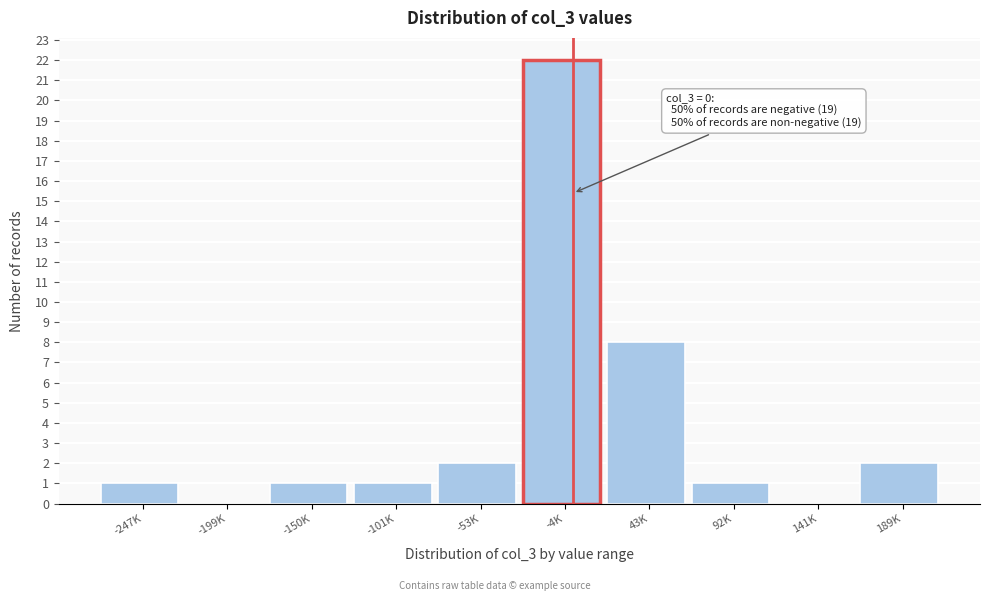

Reading right to left, extract all data points from this chart.

189K=2	141K=0	92K=1	43K=8	-4K=22	-53K=2	-101K=1	-150K=1	-199K=0	-247K=1